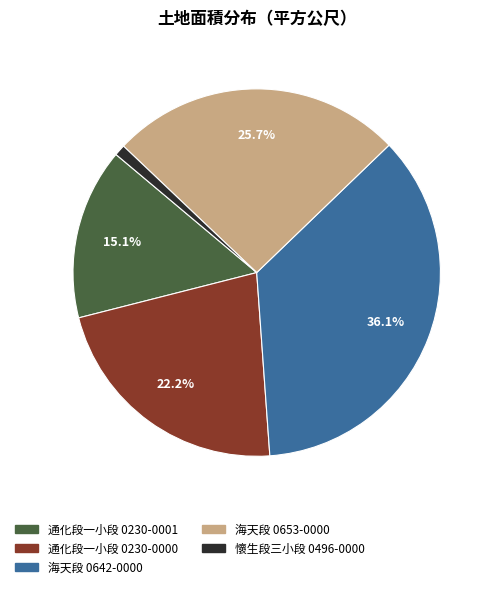

Is there a majority slice in this chart?

No